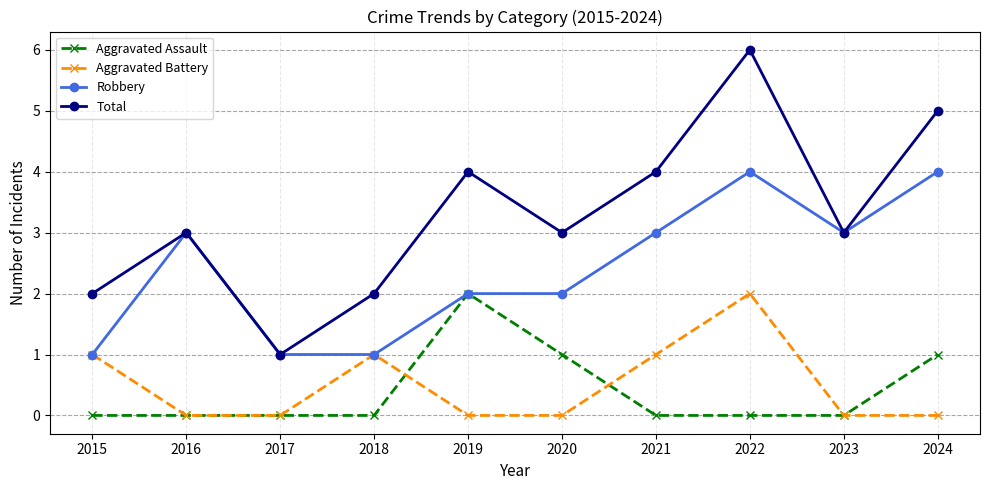

How many Robbery values are between 1 and 3?

8